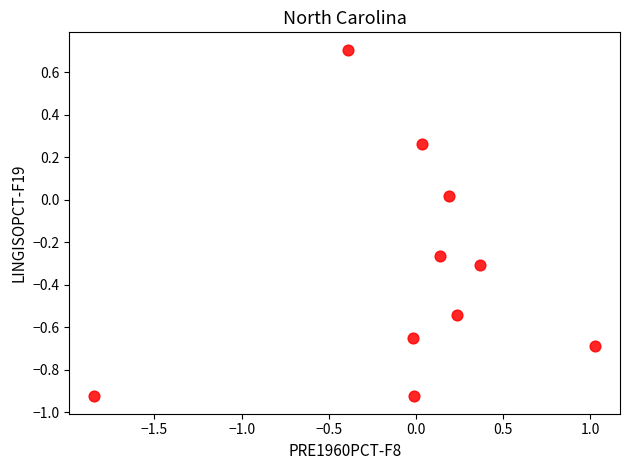

What is the range of X values (max minus min)?

2.9